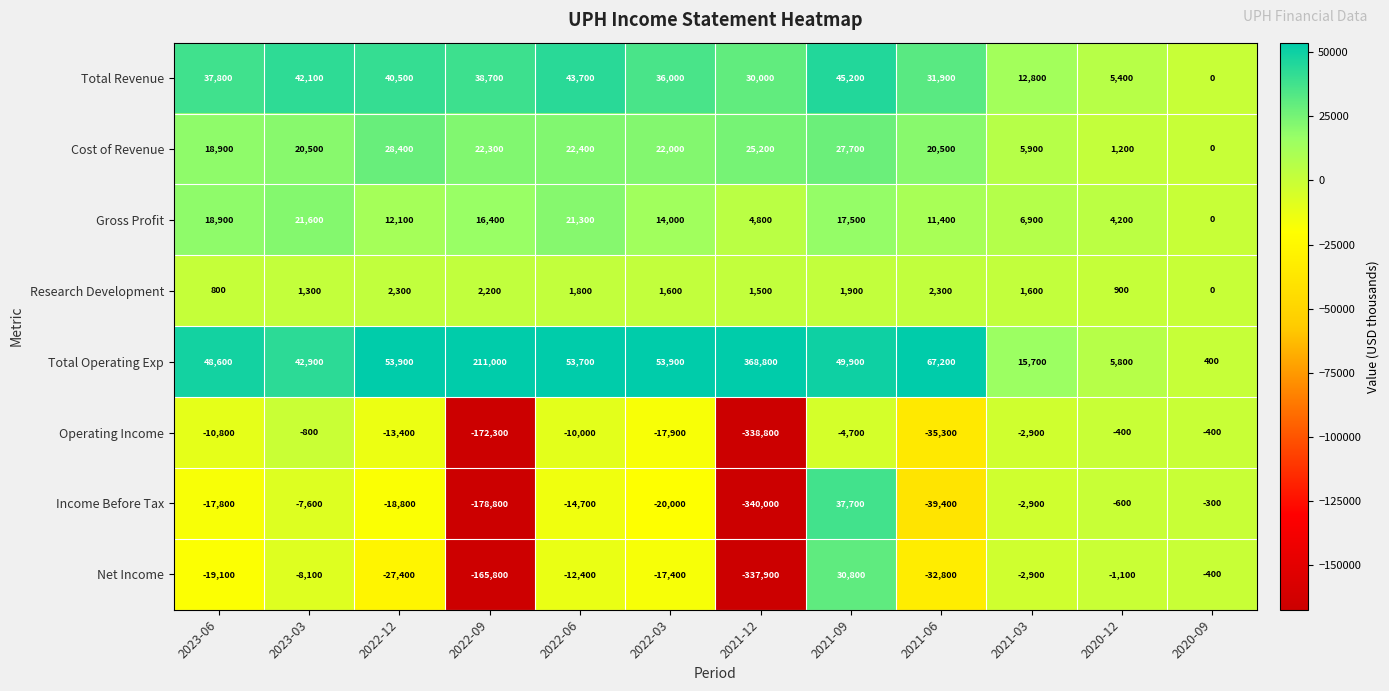

Which label corresponds to the smallest value in the chart?

2021-12